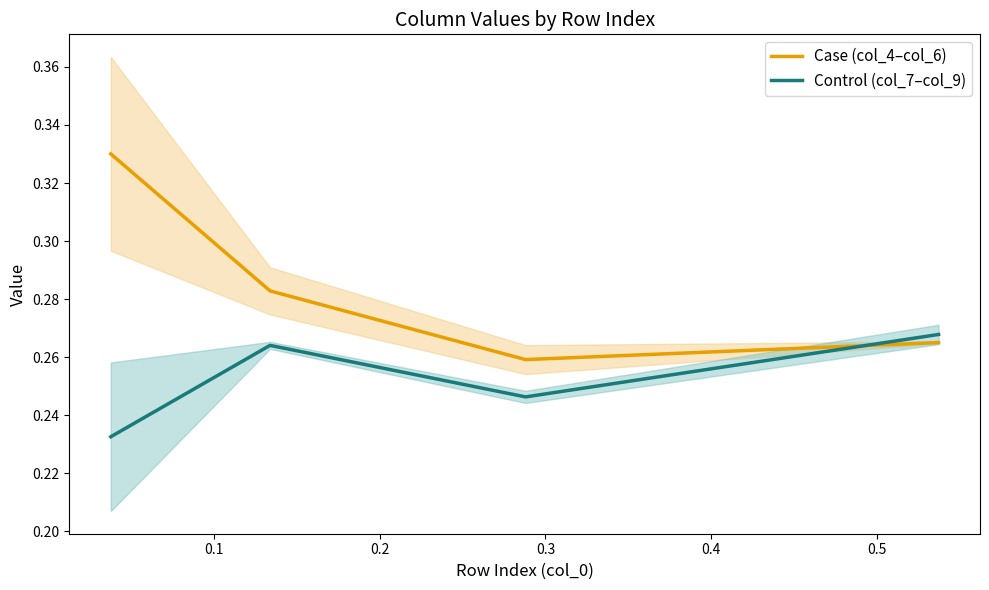

What is the sum of all Case (col_4–col_6) values?

1.1